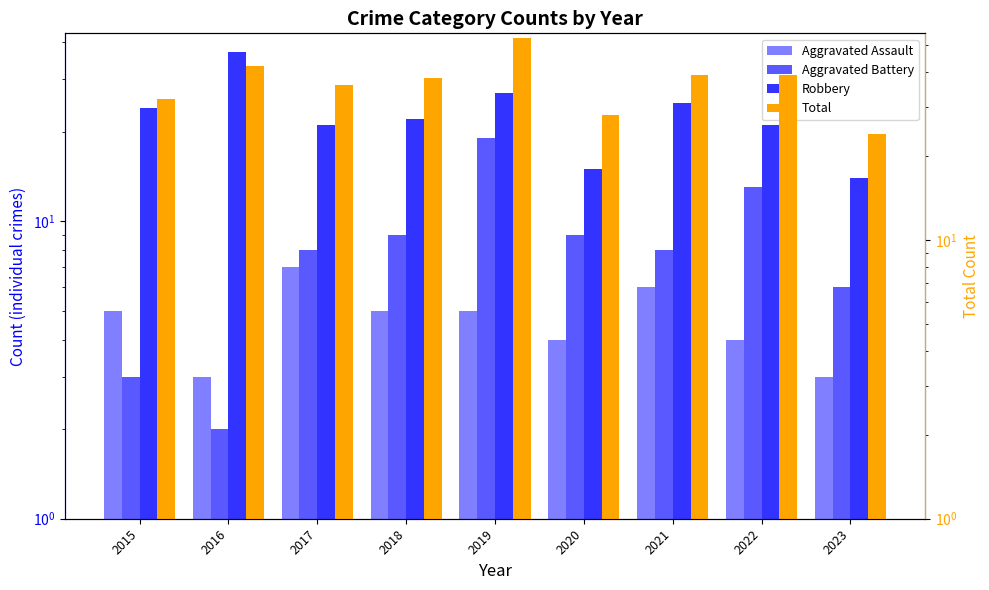

Which label corresponds to the smallest value in the chart?

2016